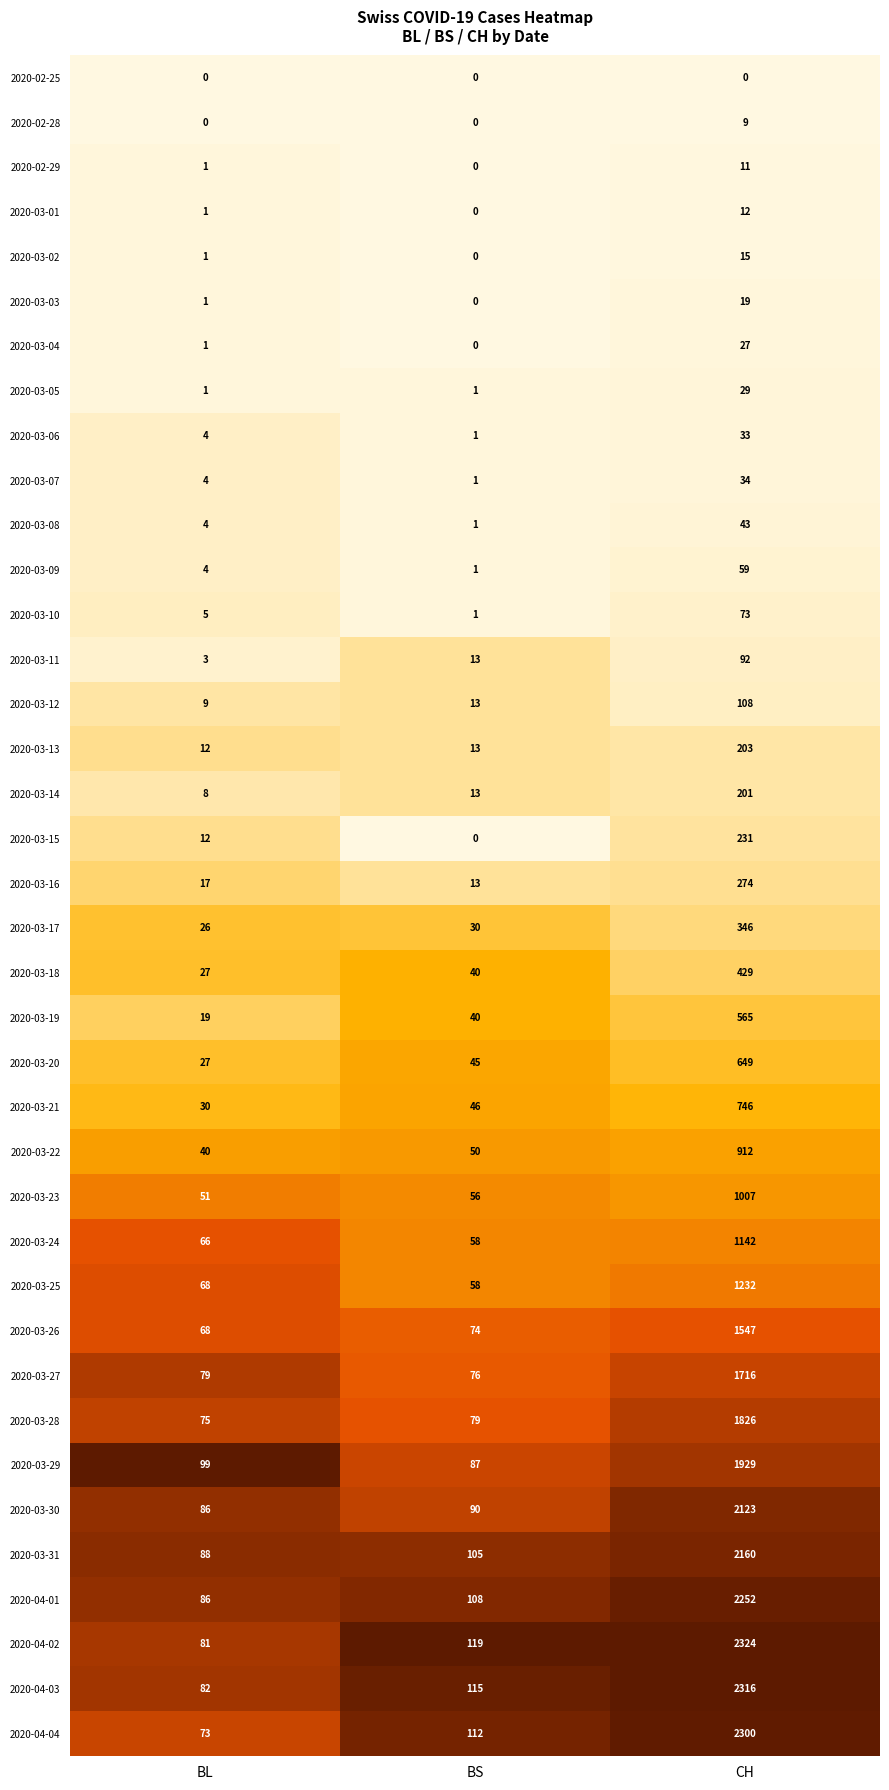

At which label is 2020-03-18 closest to 228?

BS